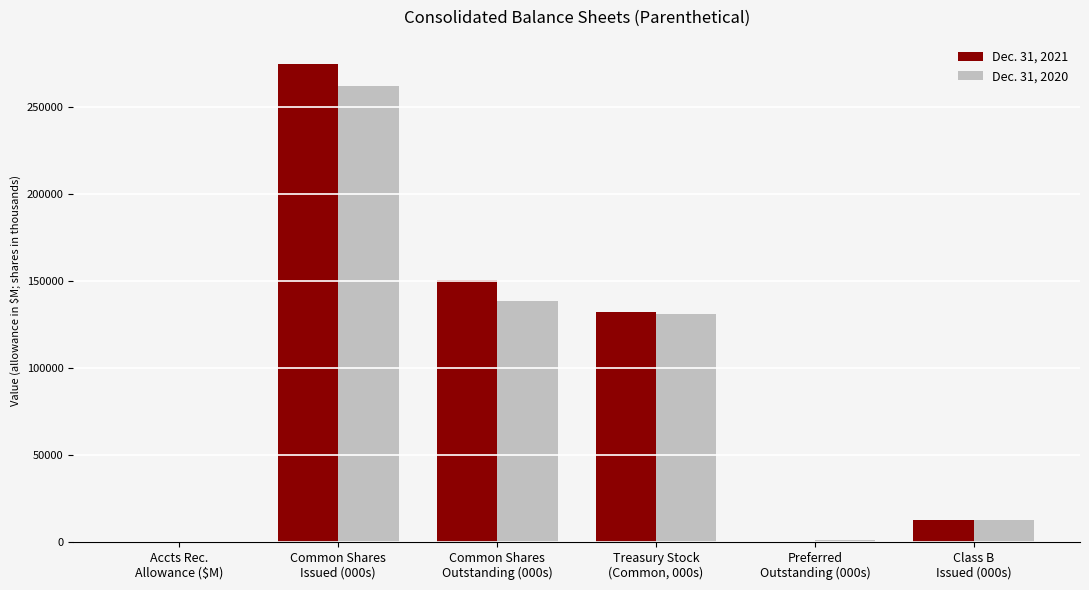

What is the difference between the Dec. 31, 2020 values at Preferred
Outstanding (000s) and Accts Rec.
Allowance ($M)?

1099